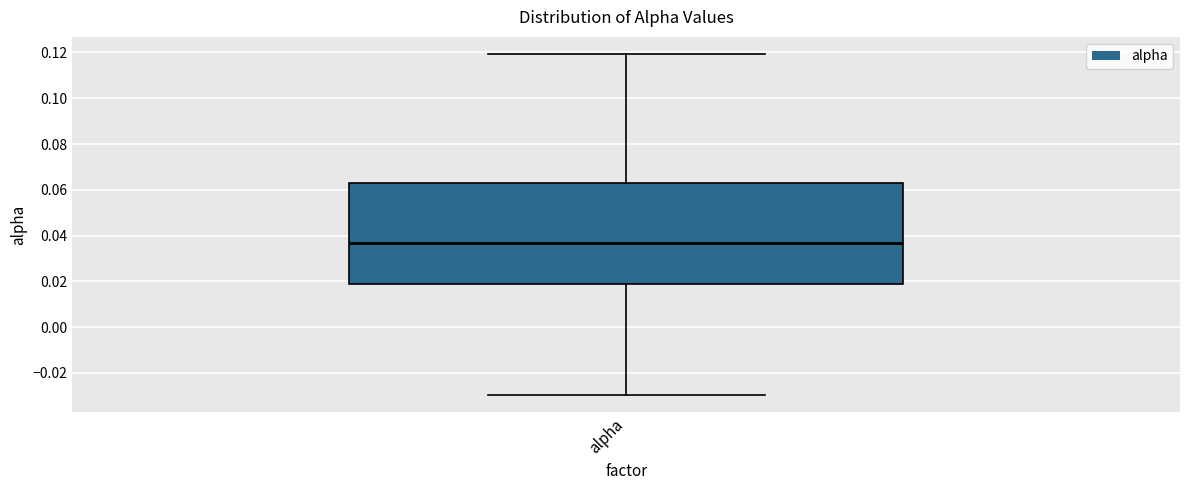

Read this box plot against the y-axis: the position of the median line, the range covered by the box, and the ends of both whiskers. The values are not printed on the chart, so give them approximately, as read against the axis.

median 0.036, box 0.018 to 0.064, whiskers -0.030 to 0.120